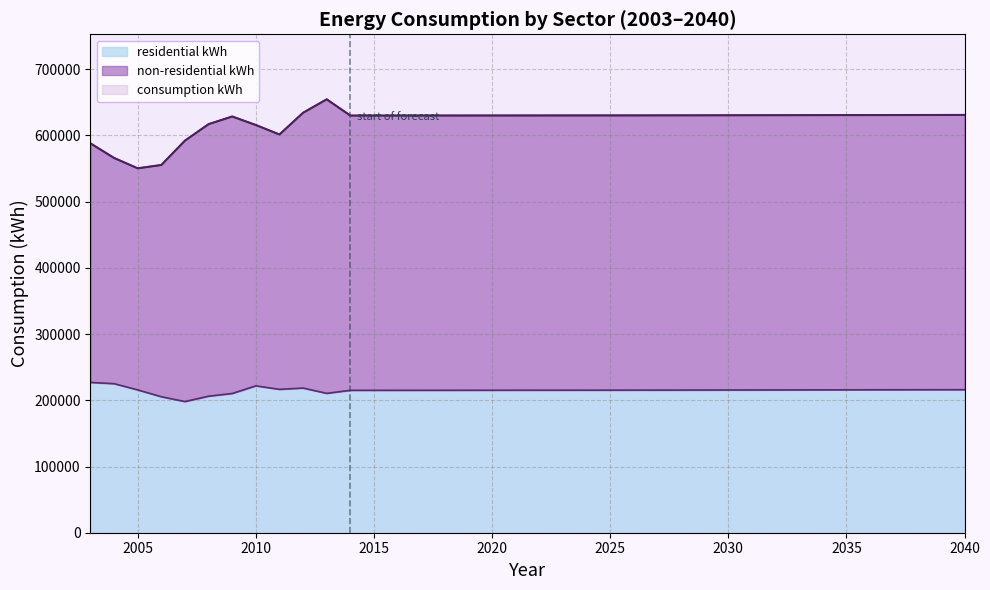

What is the sum of the residential kWh values at 2012 and 2018?

433669